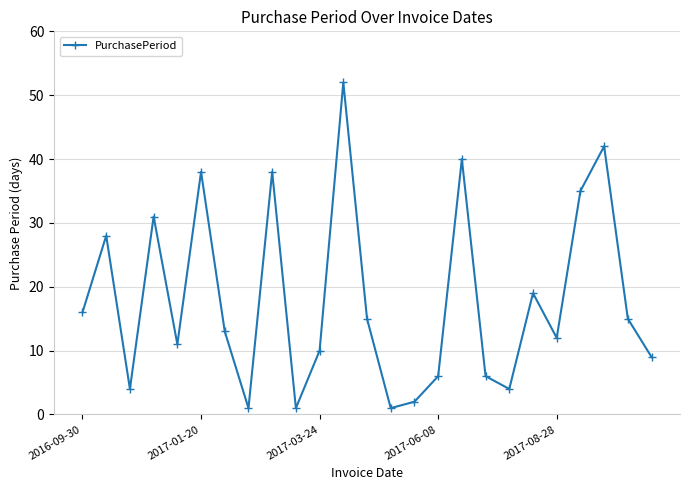

What is the greatest value displayed?

52